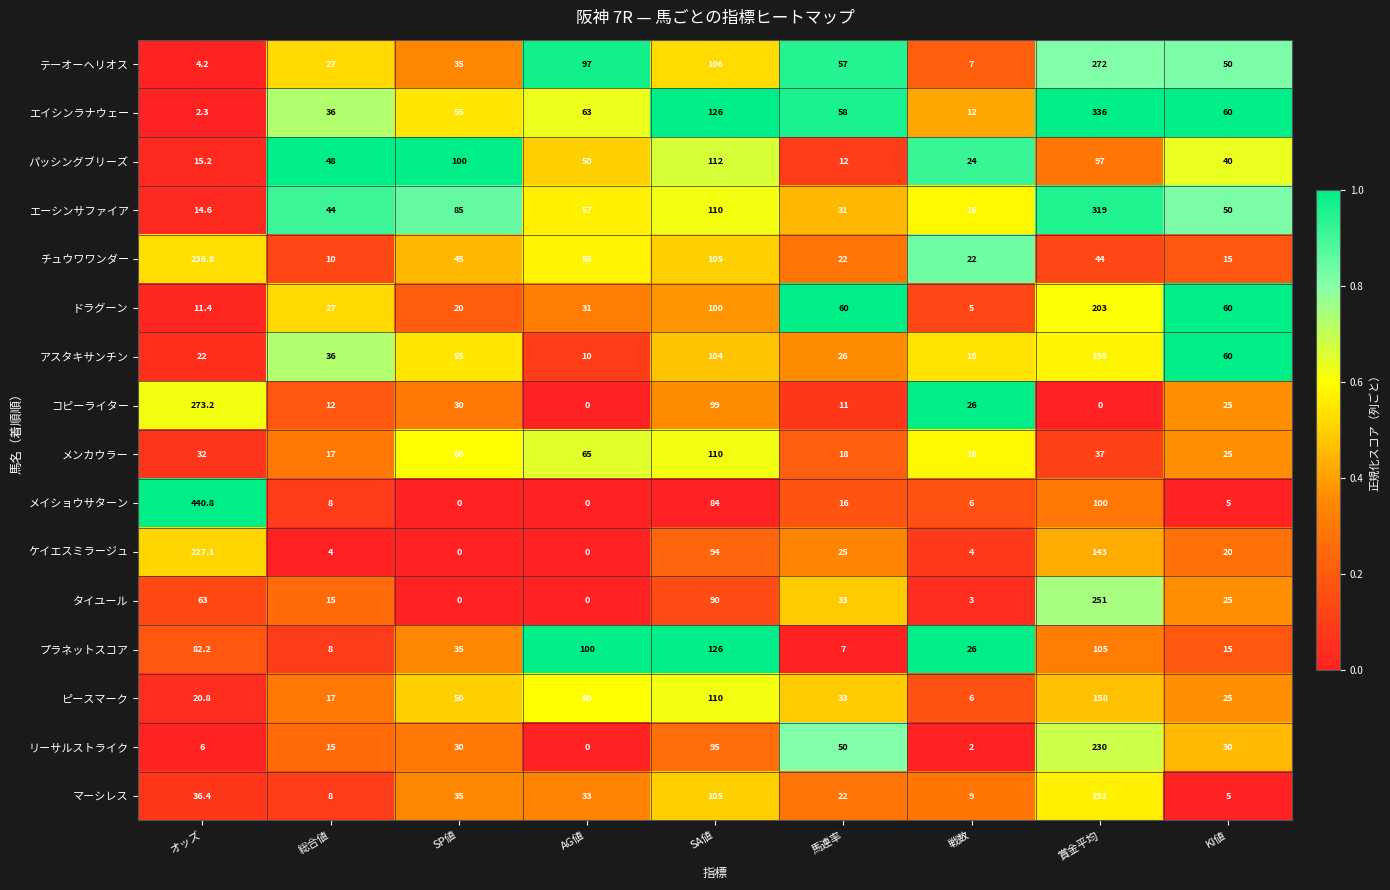

How many data points does each series have?

9